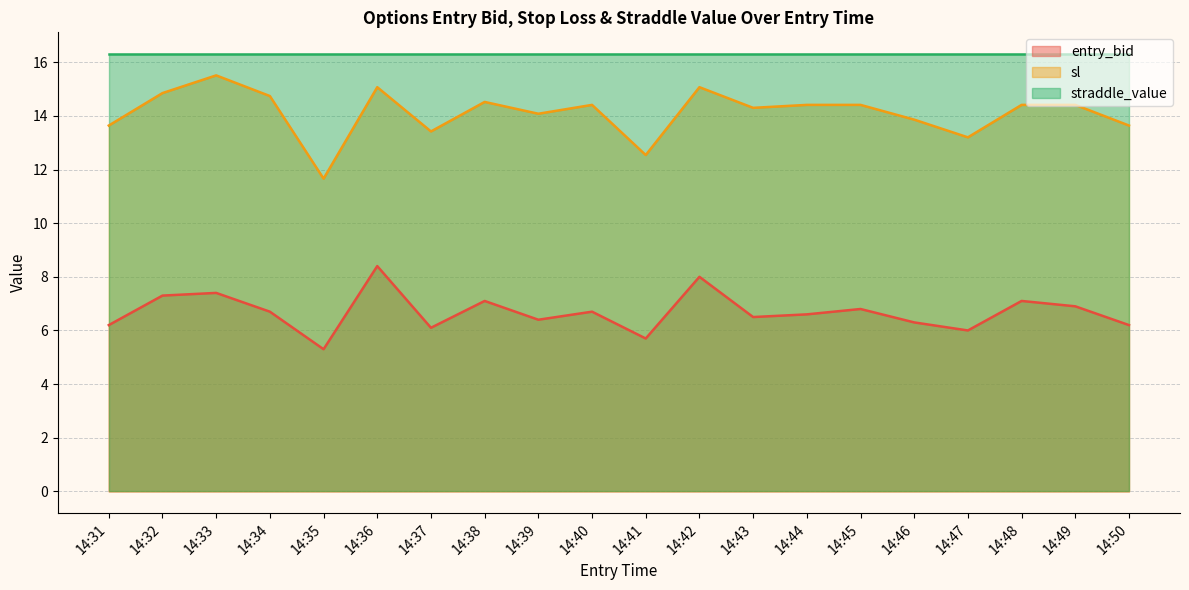

True or false: entry_bid and sl intersect in this chart.

False